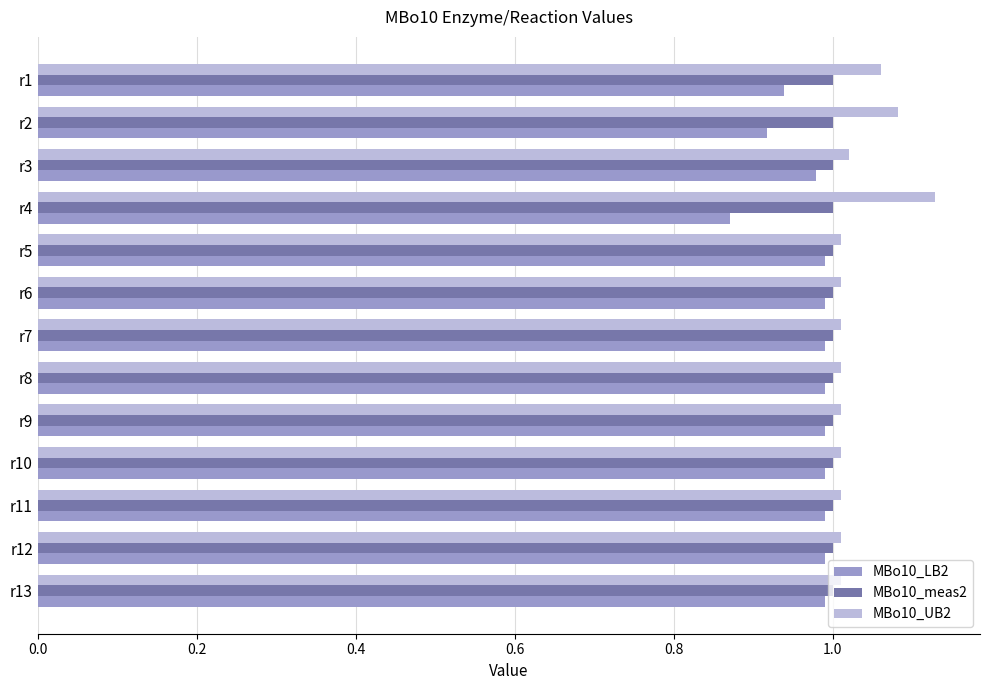

What is the difference between the highest and lowest values at r4?

0.3